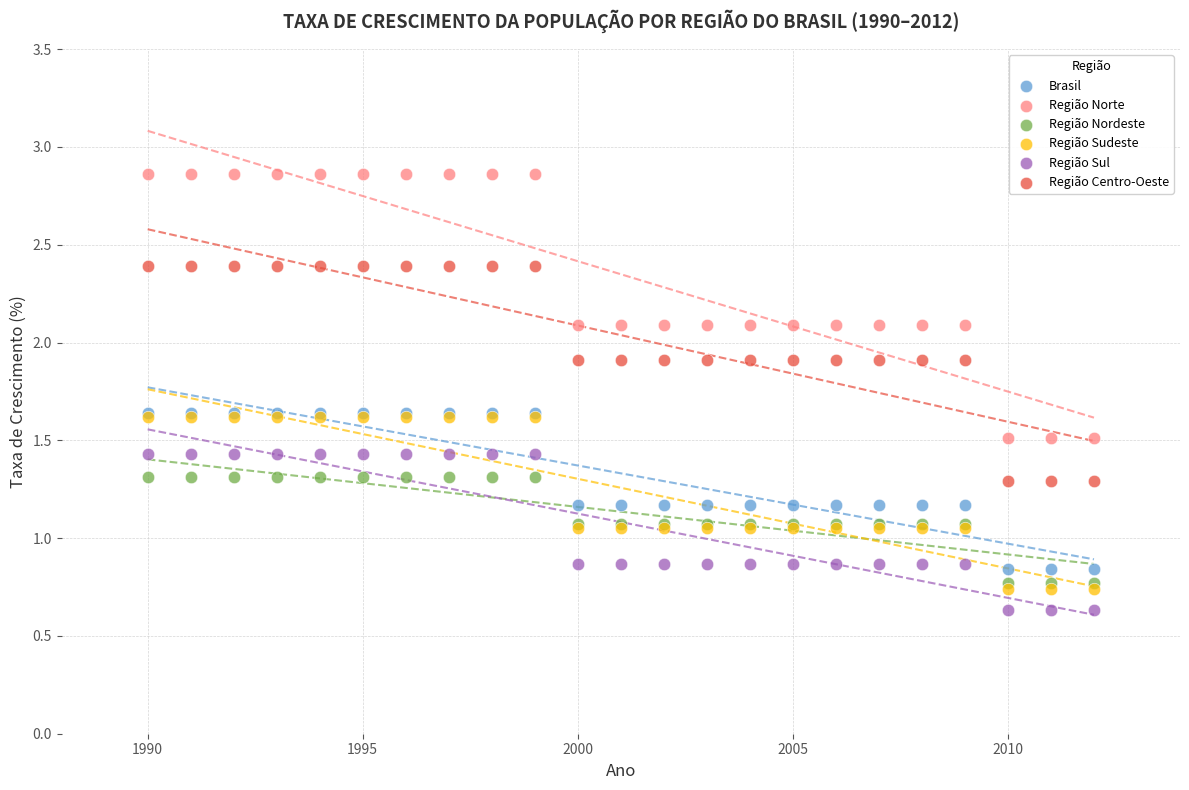

What are all the series names shown in the legend?

Brasil, Região Norte, Região Nordeste, Região Sudeste, Região Sul, Região Centro-Oeste